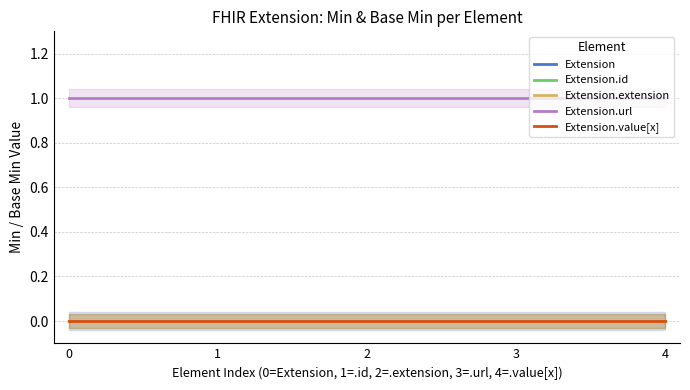

True or false: Extension and Extension.extension cross at least once.

False